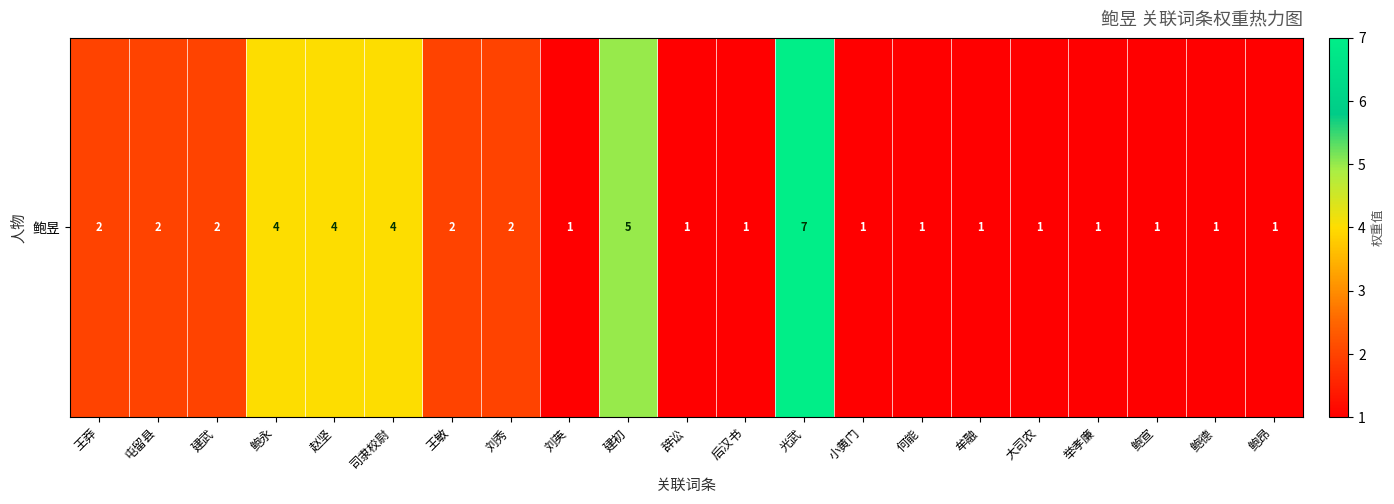

Reading left to right, extract all data points from this chart.

2	2	2	4	4	4	2	2	1	5	1	1	7	1	1	1	1	1	1	1	1